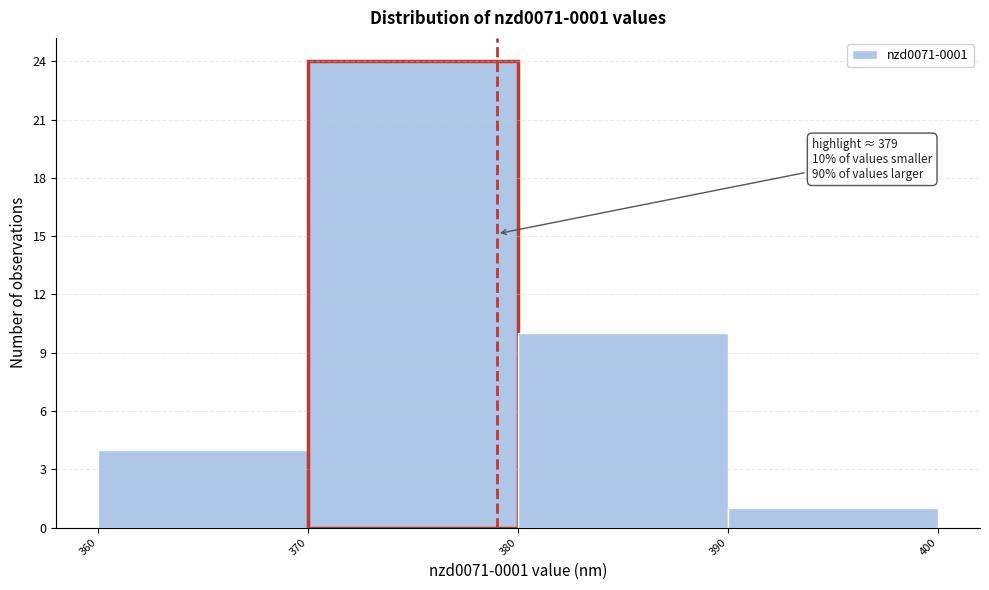

Over which range of the x-axis is the bar tallest?

370 to 380